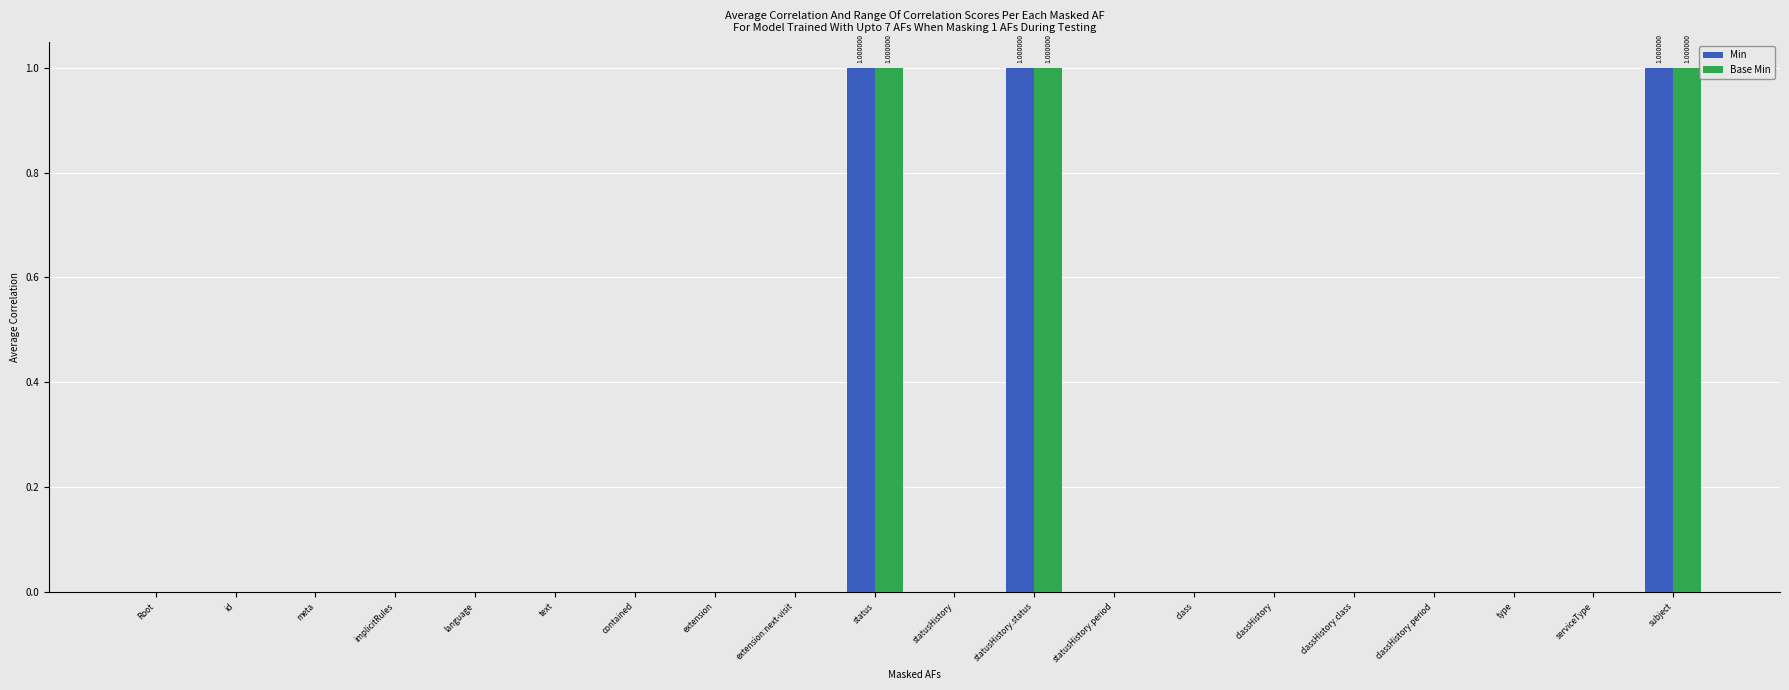

At statusHistory.status, list the series in order from largest to smallest.

Min, Base Min